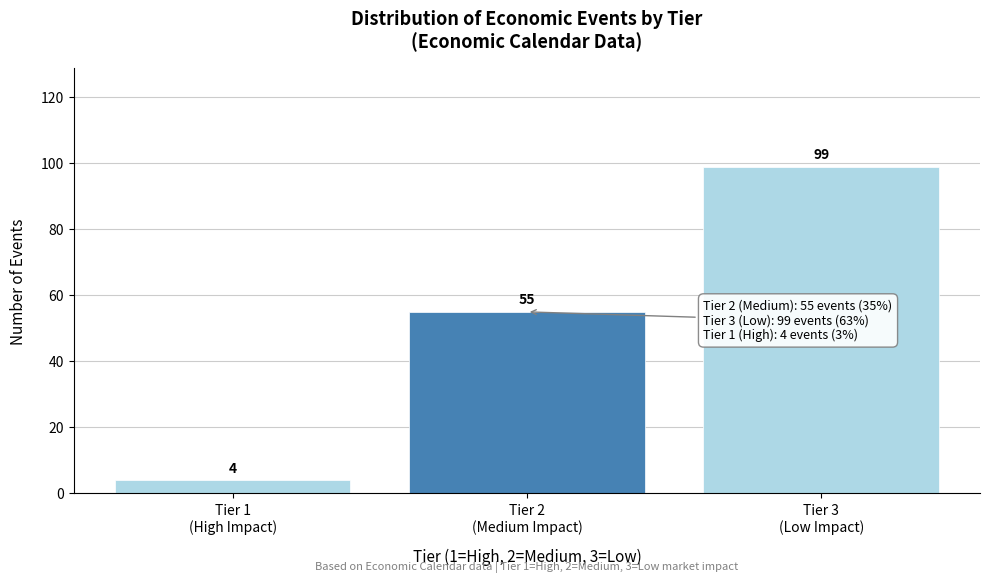

Reading left to right, what are all the values shown in this chart?

4	55	99